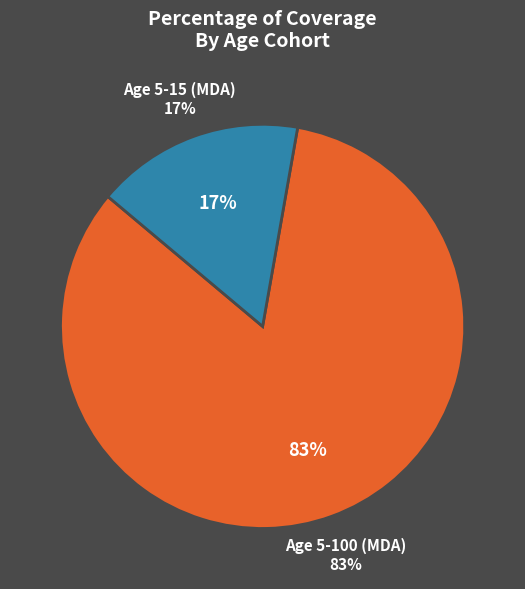

True or false: Age 5-15 (MDA) accounts for 29% of the total.

False